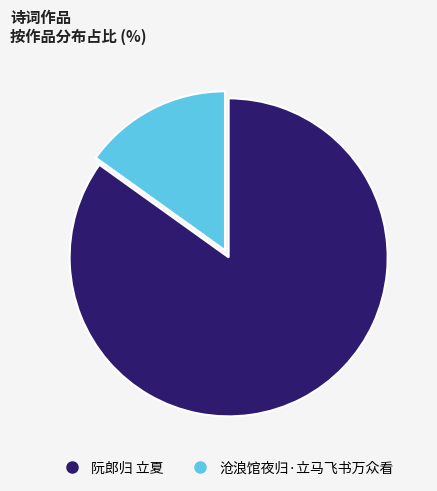

Between 阮郎归 立夏 and 沧浪馆夜归·立马飞书万众看, which is larger?

阮郎归 立夏